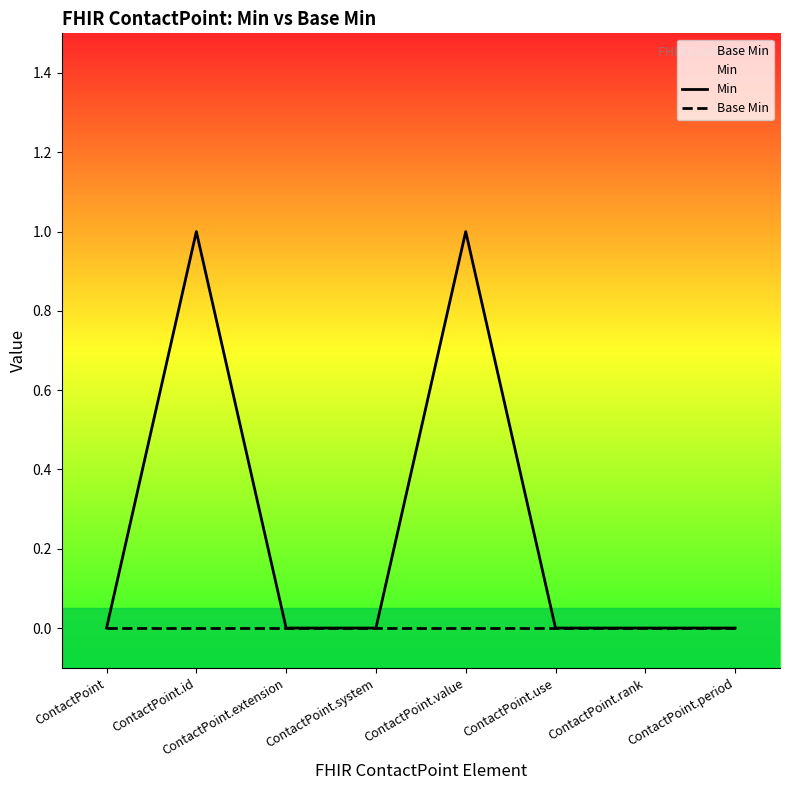

What is the label of the 7th point from the left?

ContactPoint.rank